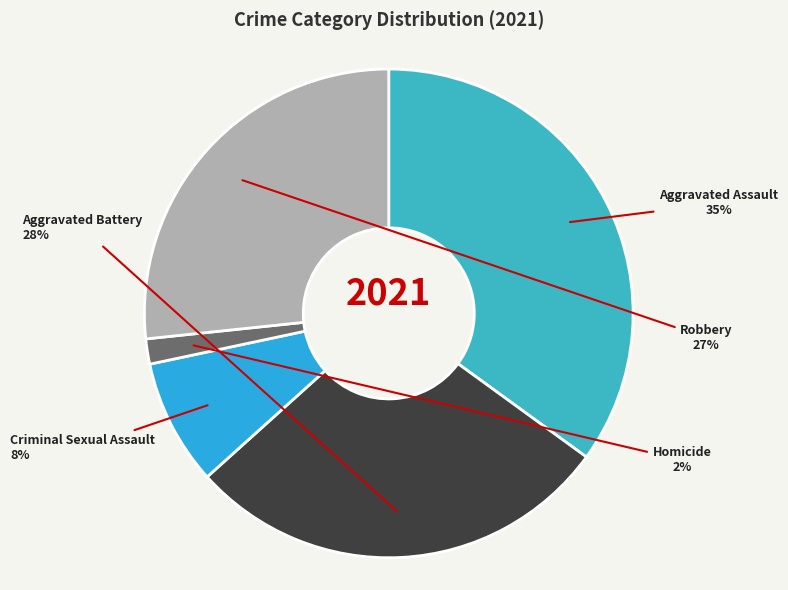

To the nearest percent, what is the difference between the largest and smallest slice percentages?

33%